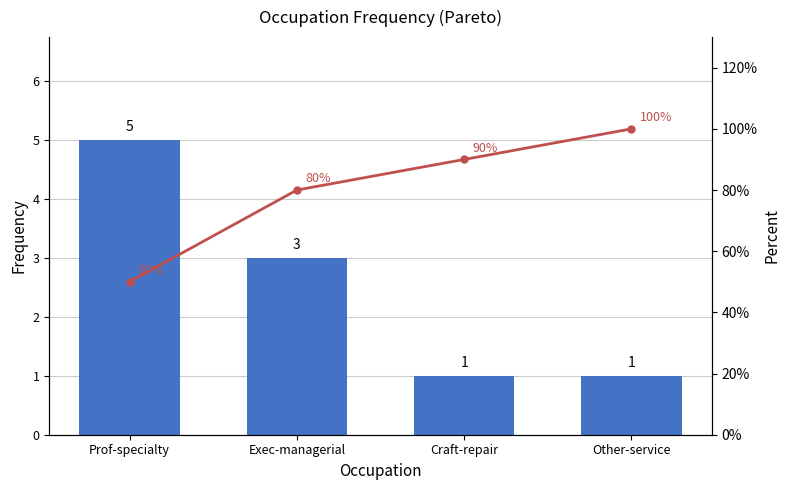

Reading right to left, transcribe all the data shown in this chart.

Frequency: Other-service=1	Craft-repair=1	Exec-managerial=3	Prof-specialty=5
Cumulative %: Other-service=100	Craft-repair=90	Exec-managerial=80	Prof-specialty=50